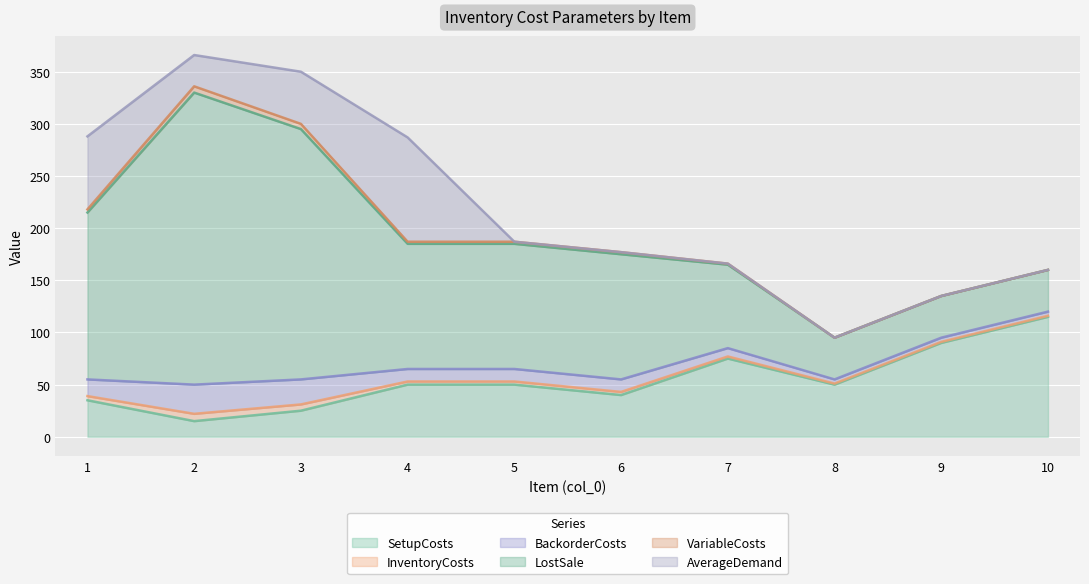

How many values in the BackorderCosts series exceed 12?

3